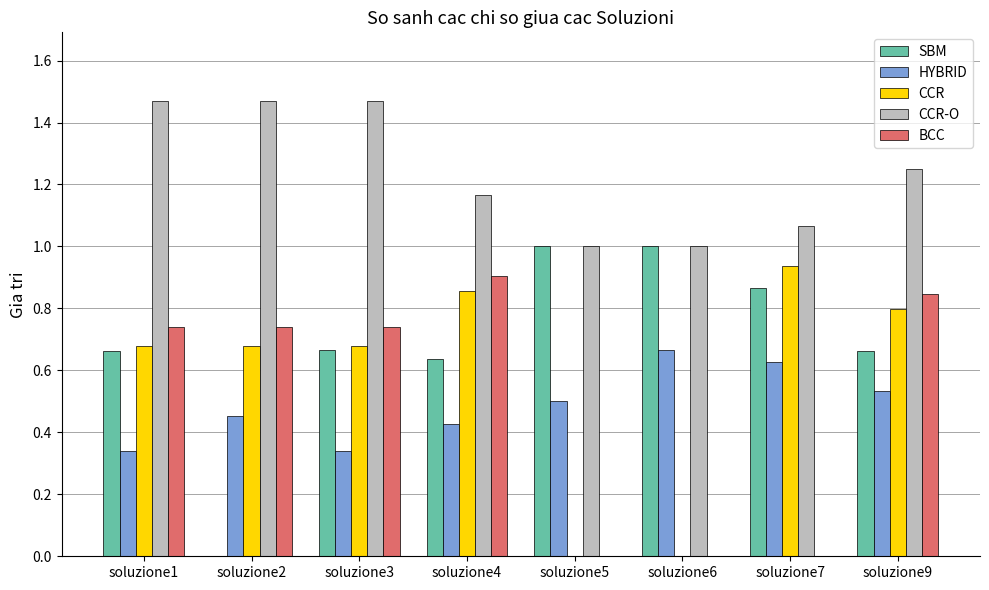

The value of HYBRID at soluzione5 is 0.8. True or false?

False